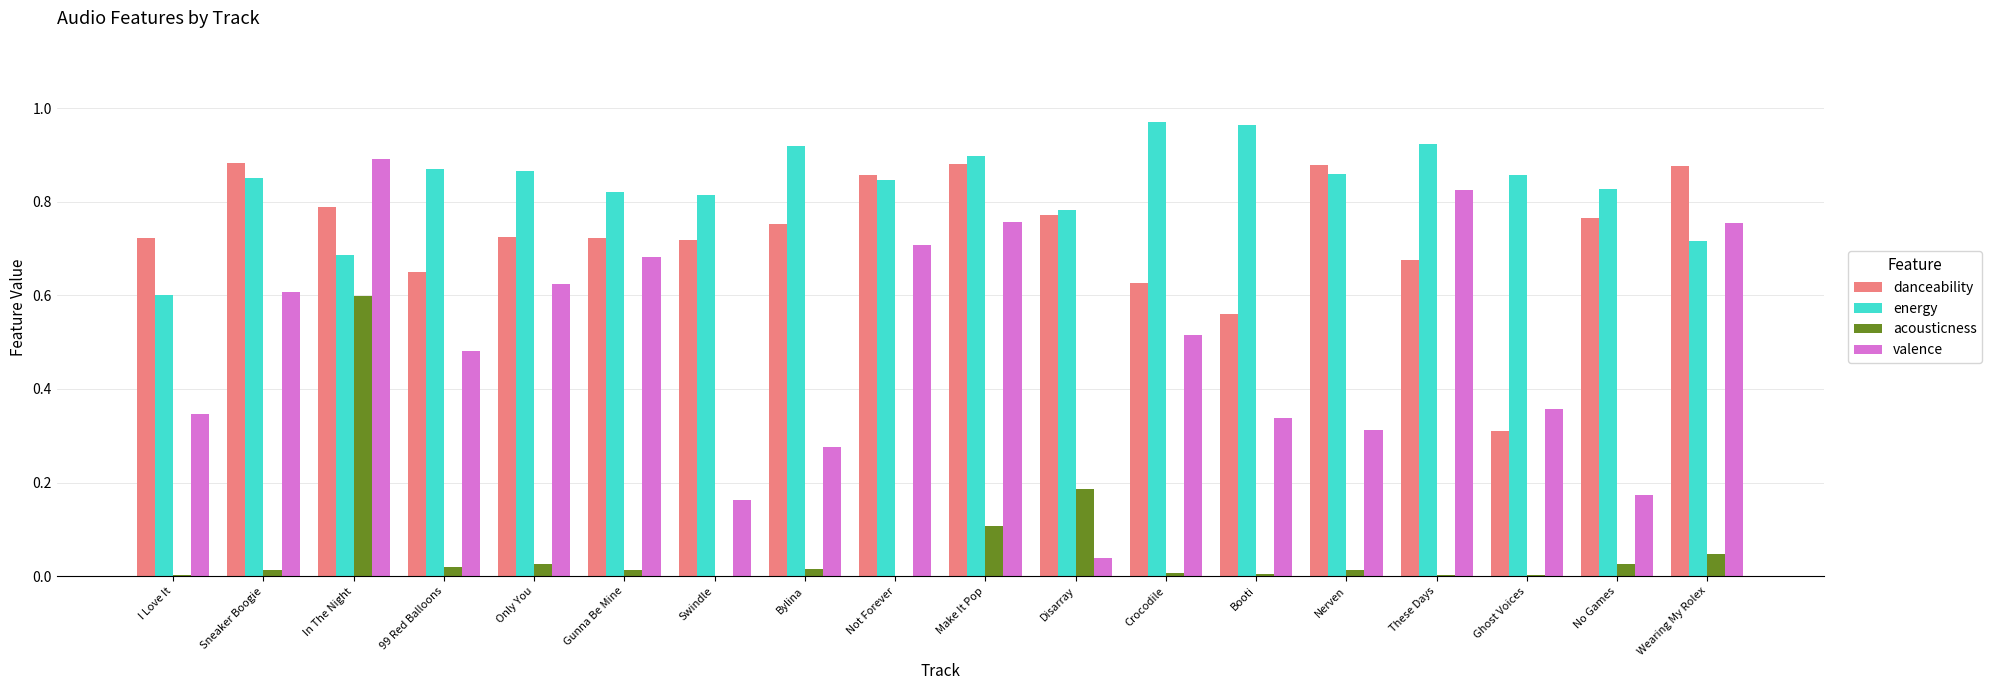

What is the sum of all energy values?

15.1